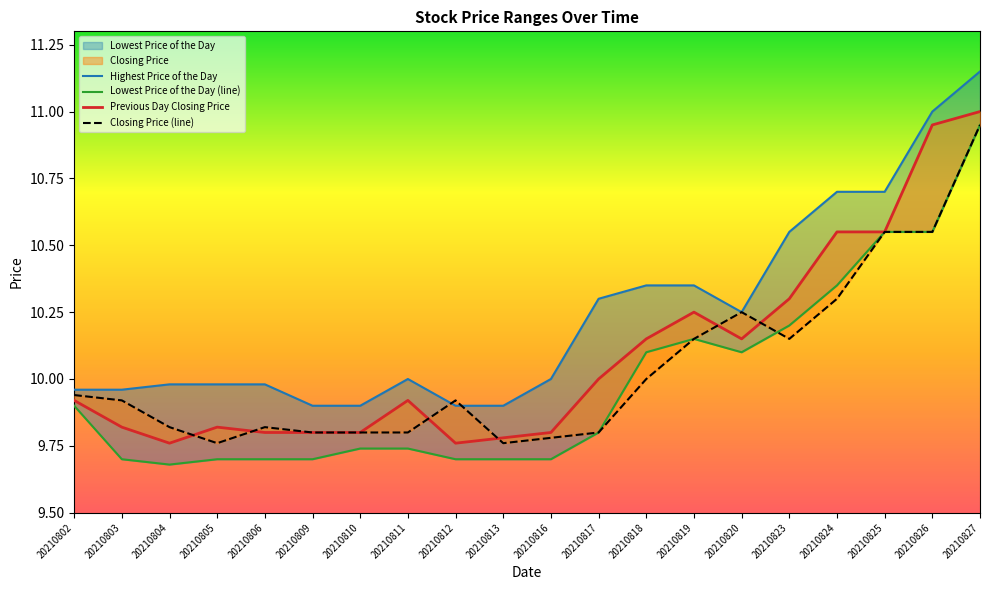

What is the minimum value for Lowest Price of the Day (line)?

9.7